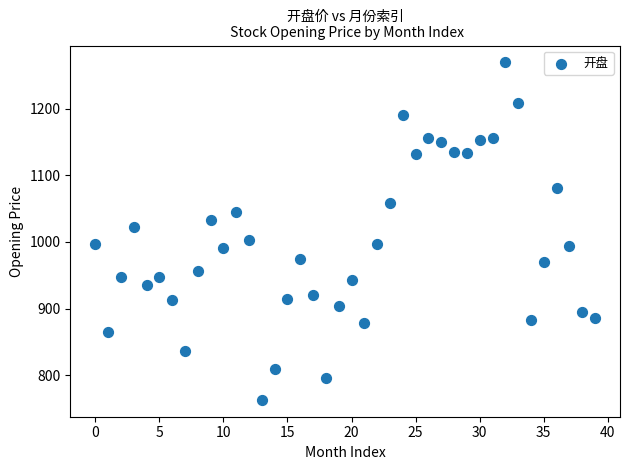

What Y value in the scatter plot is closest to 1016?

1022.9